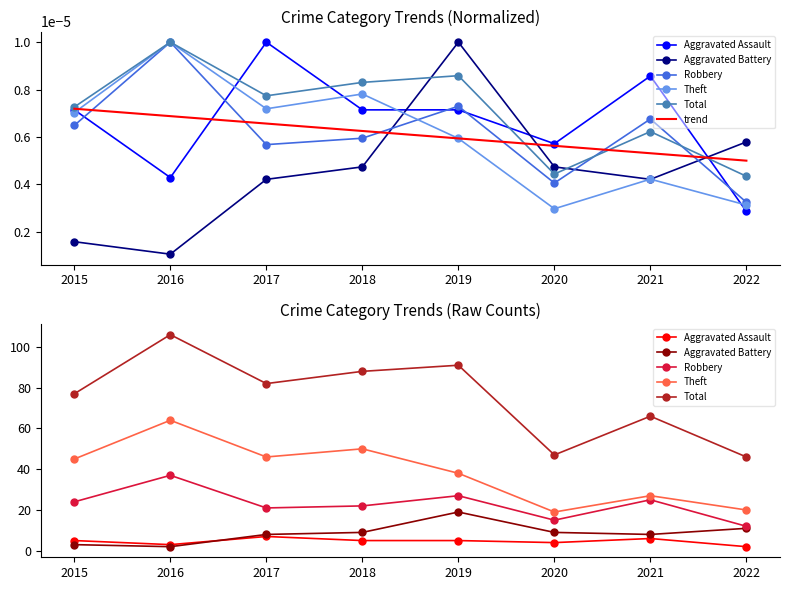

What is the difference between the highest and lowest values at 2019?

91.0